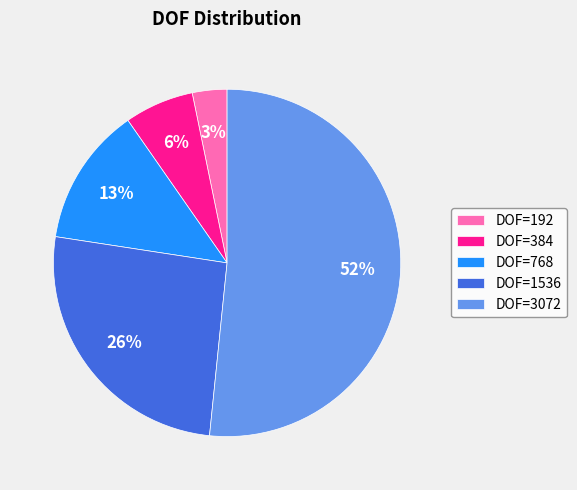

To the nearest percent, what portion does DOF=192 represent?

3%